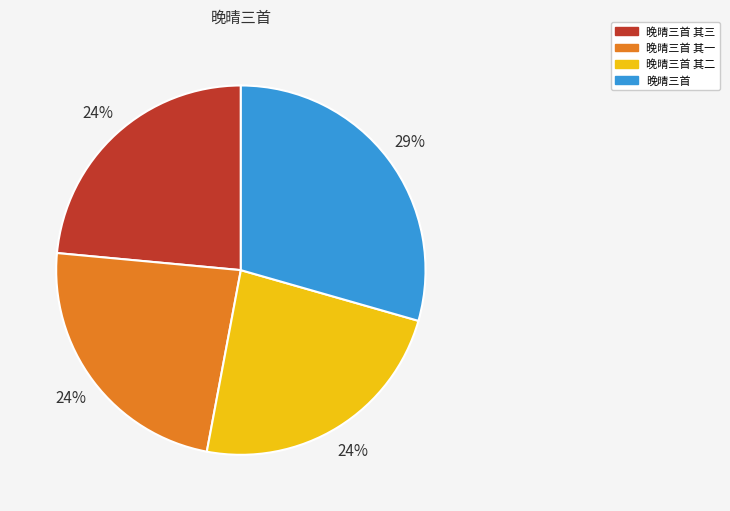

To the nearest percent, what is the average slice percentage?

25%